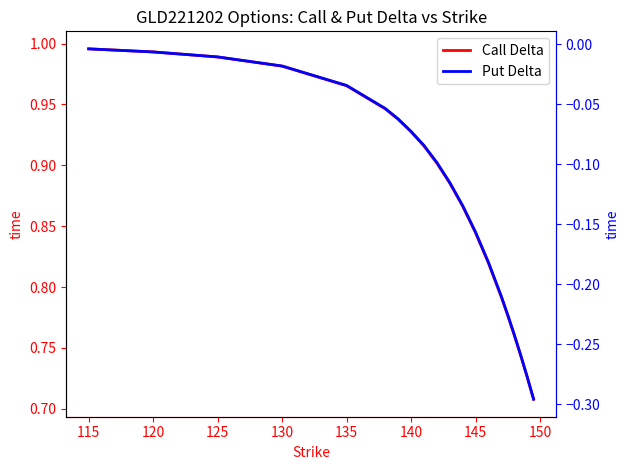

True or false: Call Delta and Put Delta cross at least once.

False